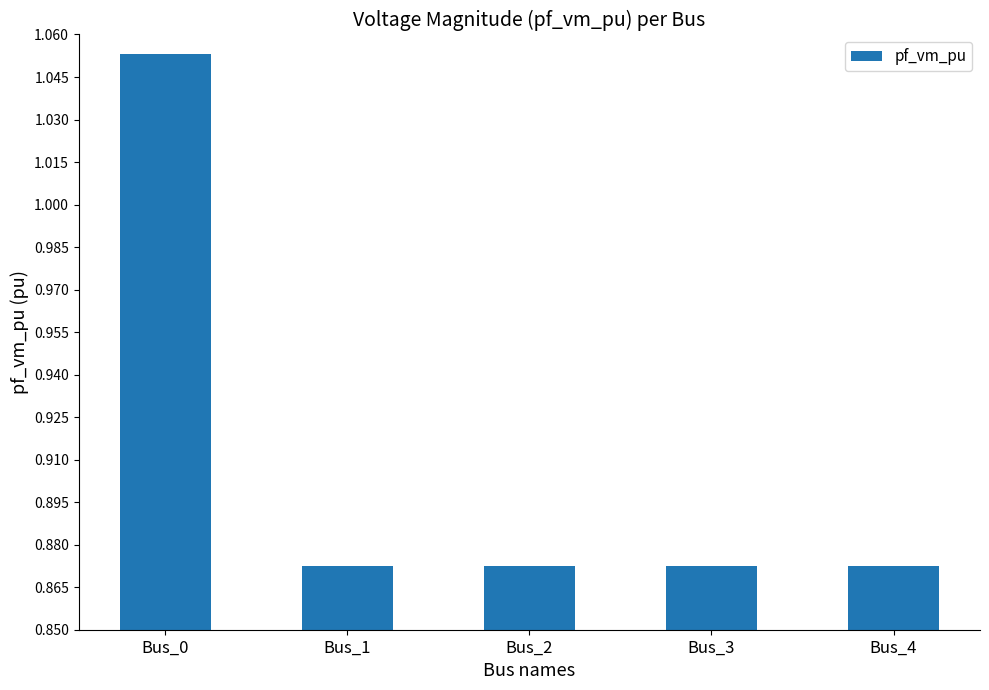

Is it true that the value at Bus_0 is 1.6?

False